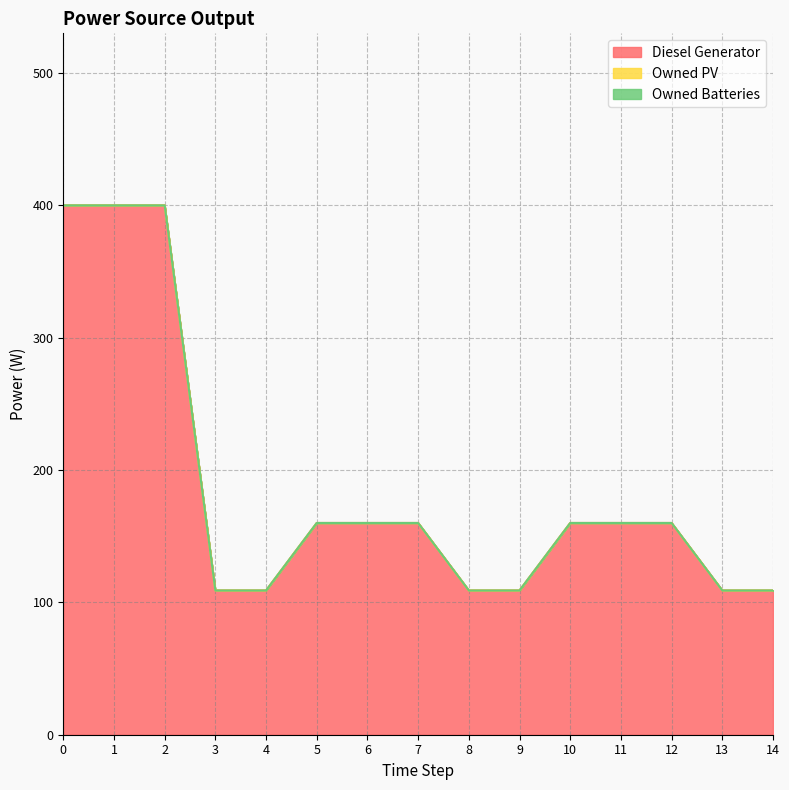

How many series are shown in this chart?

3